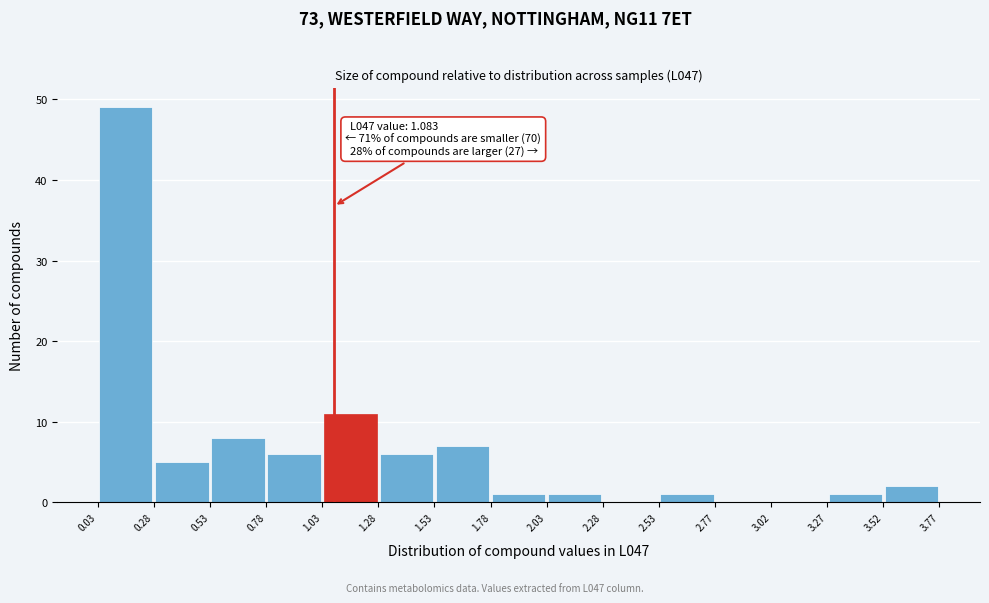

Over which range of the x-axis is the bar tallest?

0.03 to 0.28